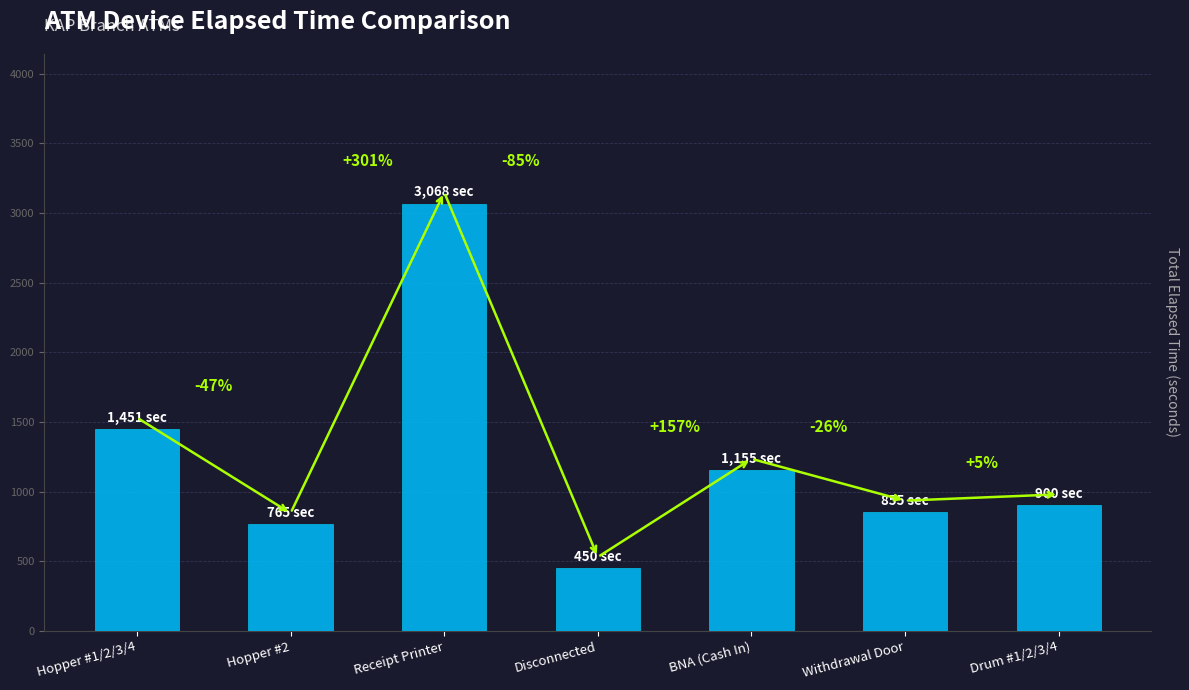

The value at Disconnected is 450. True or false?

True